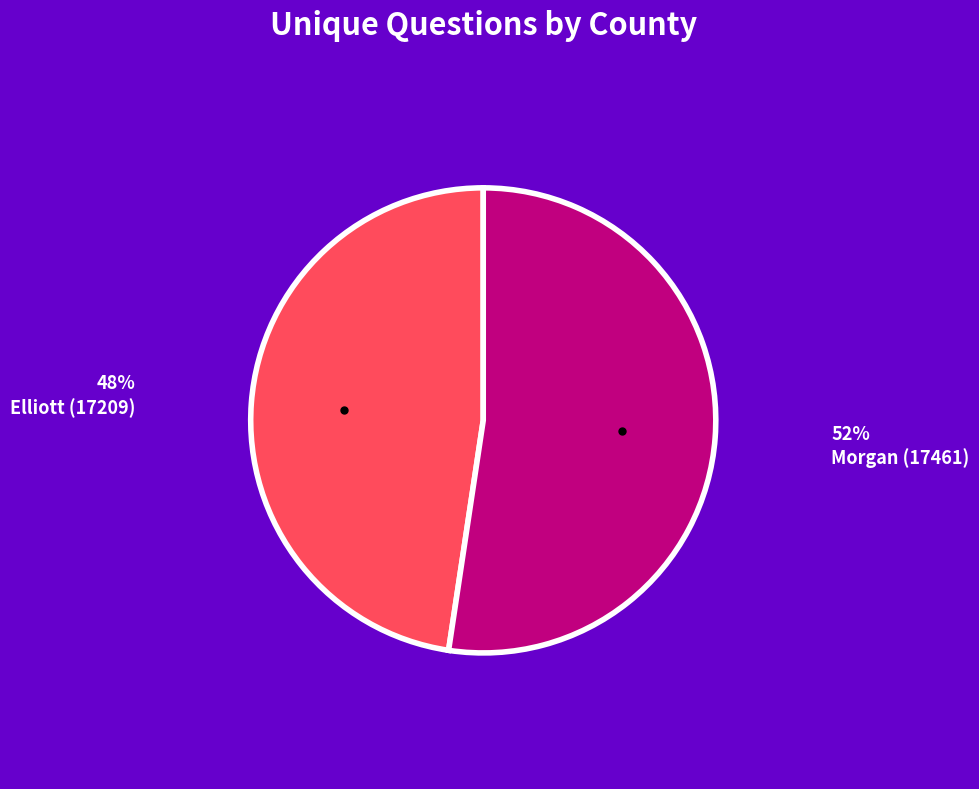

Does any single category account for the majority?

Yes